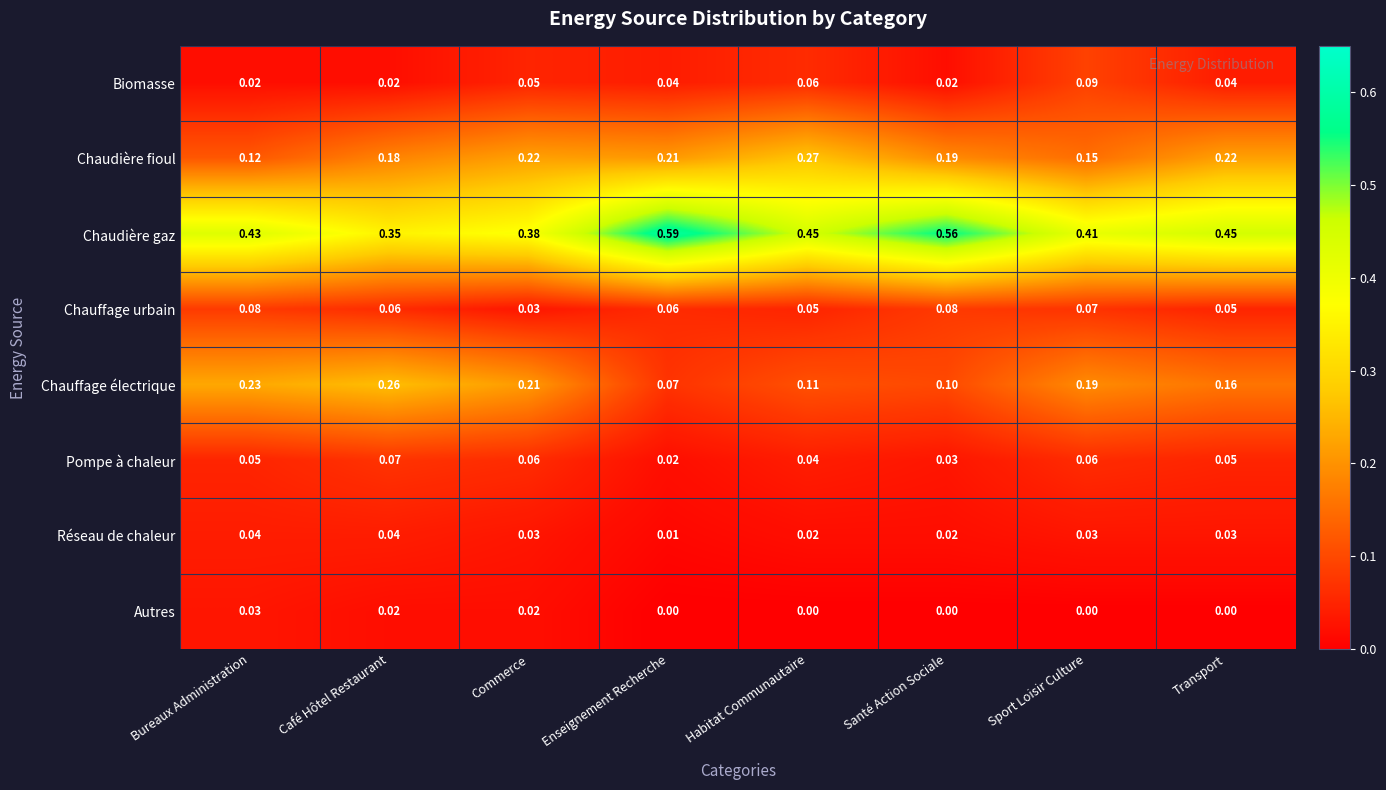

Which label corresponds to the largest value in the chart?

Enseignement Recherche